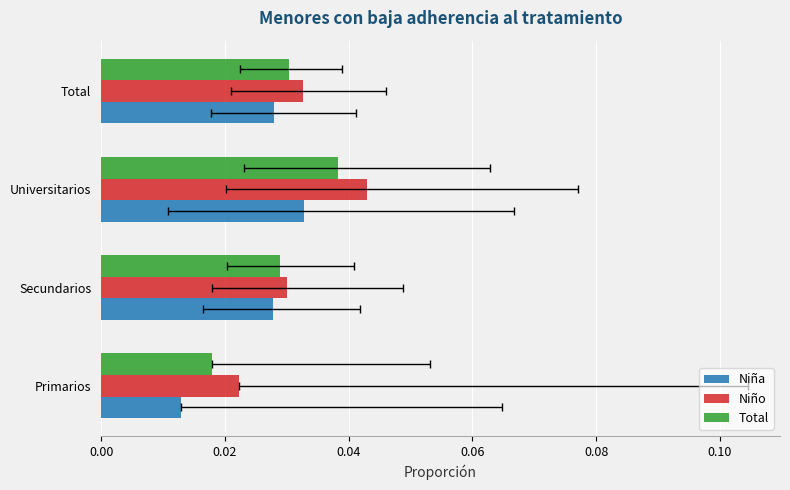

Count the Niña values in the range 0 to 1.

4